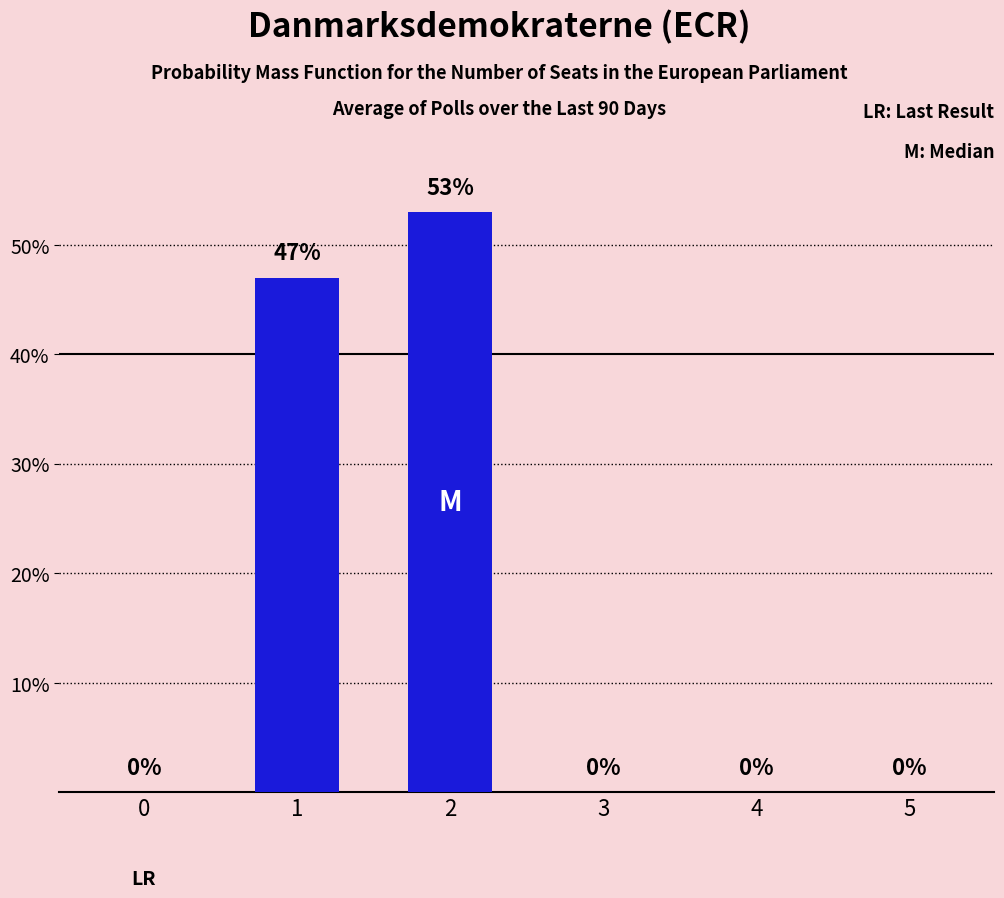

Count the number of data series in this chart.

1